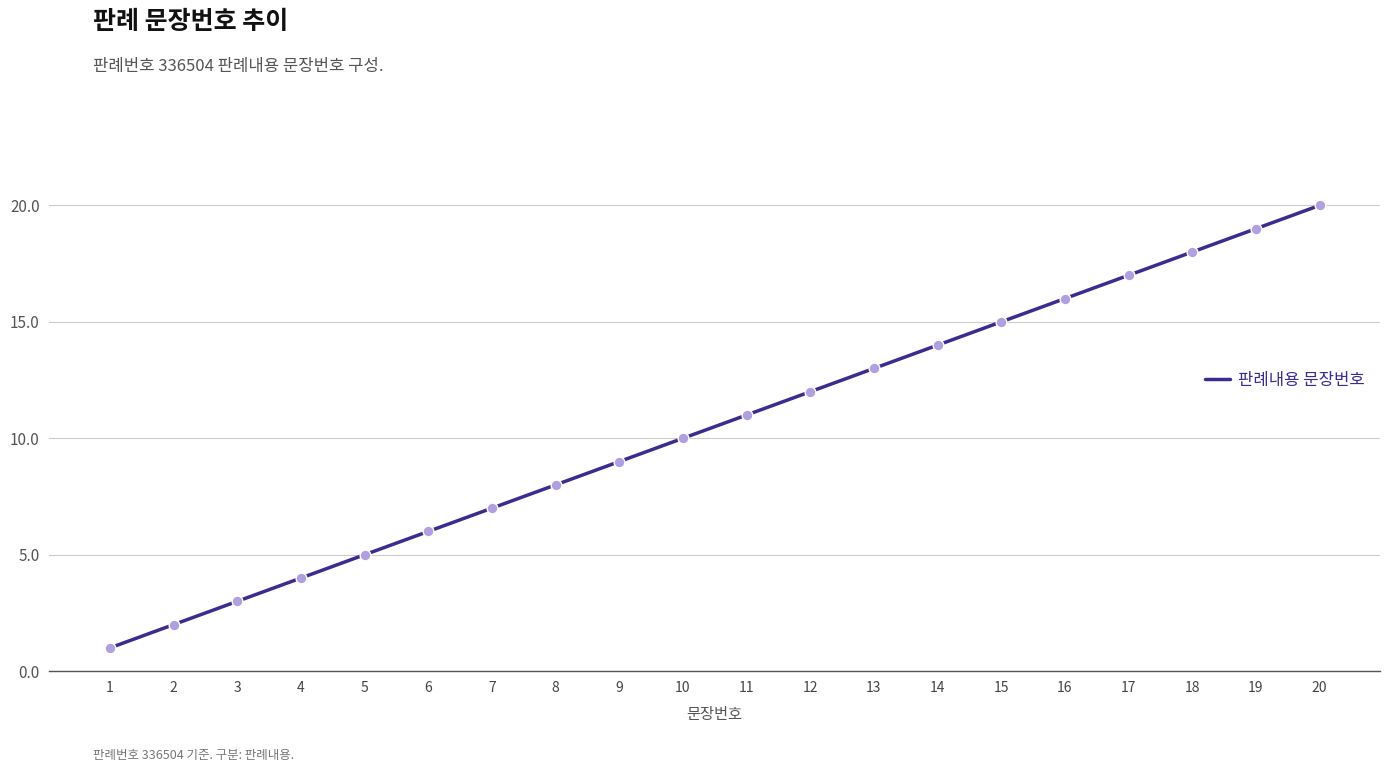

Approximately how many times larger is the value at 12 compared to 7?

1.7